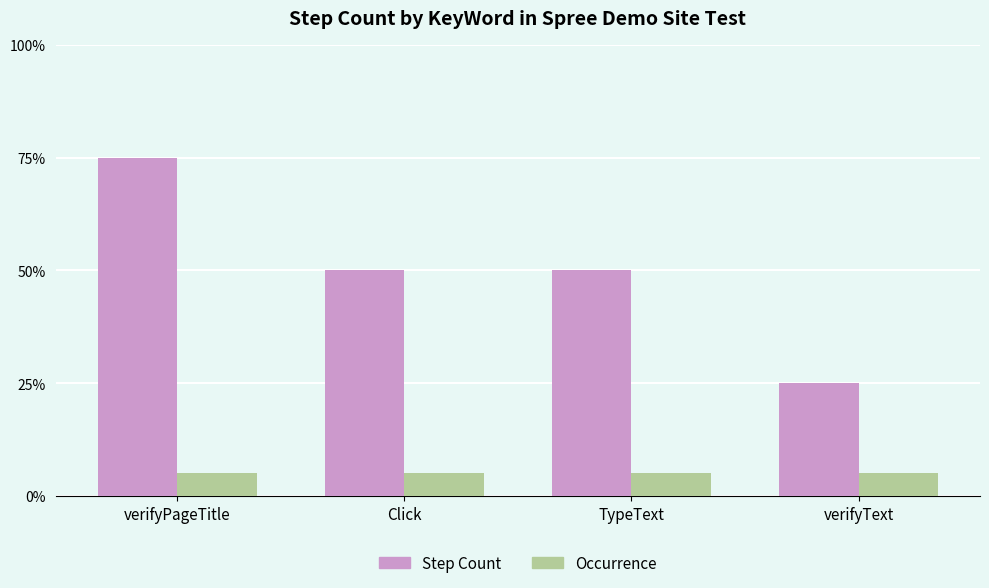

List the labels in order of Occurrence value, smallest first.

verifyPageTitle, Click, TypeText, verifyText